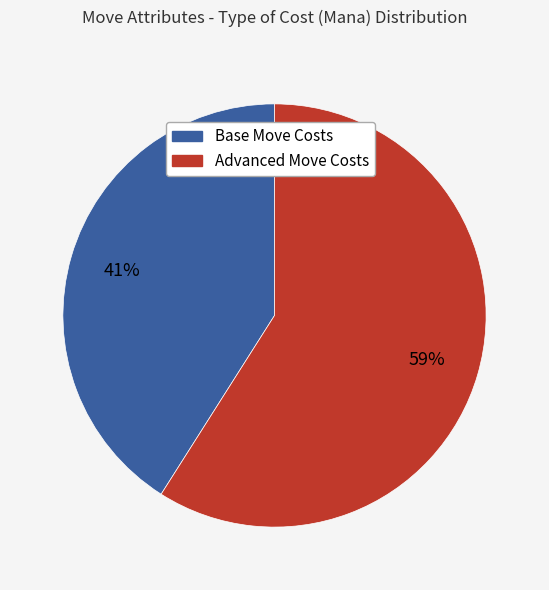

Does any single category account for the majority?

Yes